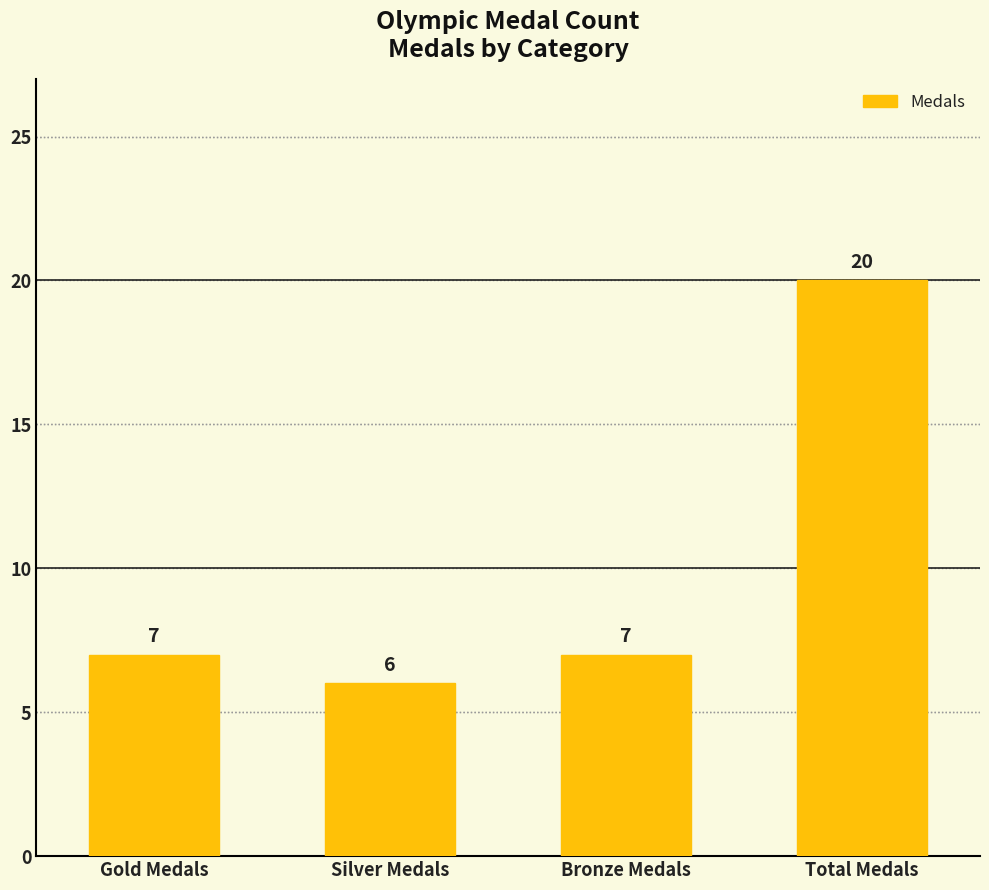

What is the label of the 3rd bar from the left?

Bronze Medals